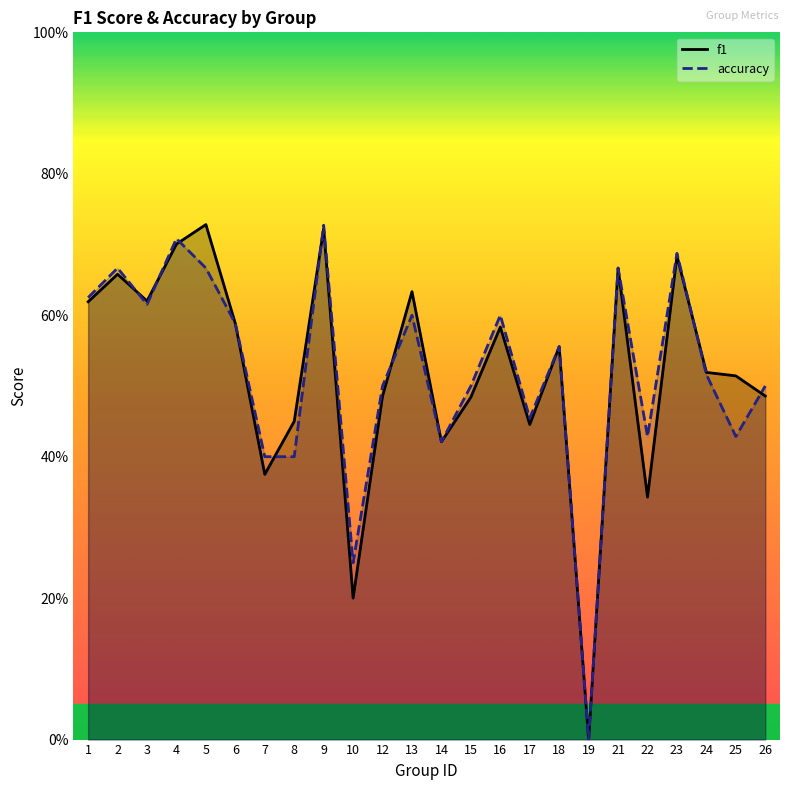

How many interior local valleys does the f1 series have?

7